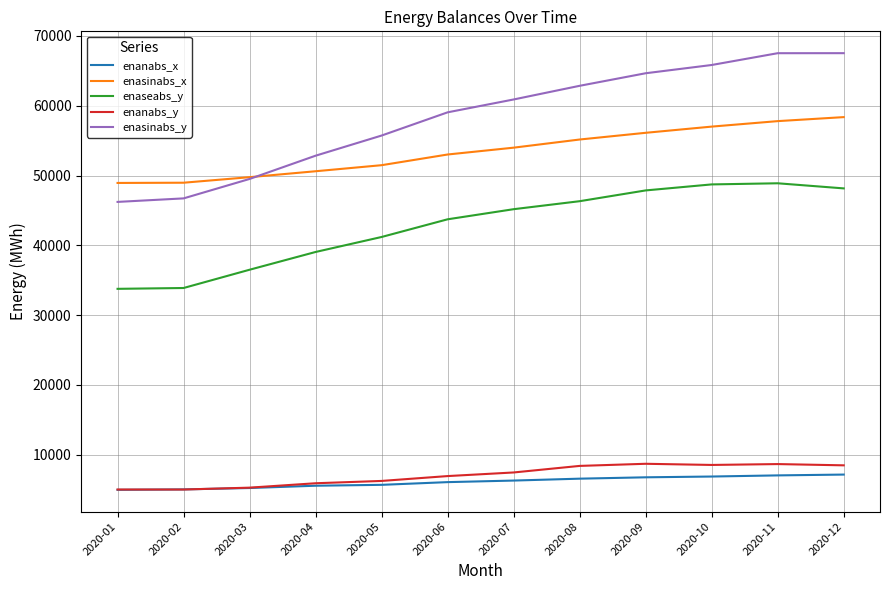

True or false: enasinabs_x and enaseabs_y intersect in this chart.

False